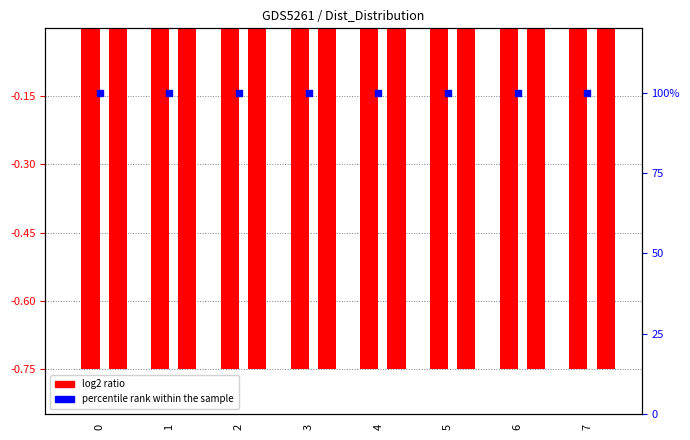

What is the total value across all series at 7?

100